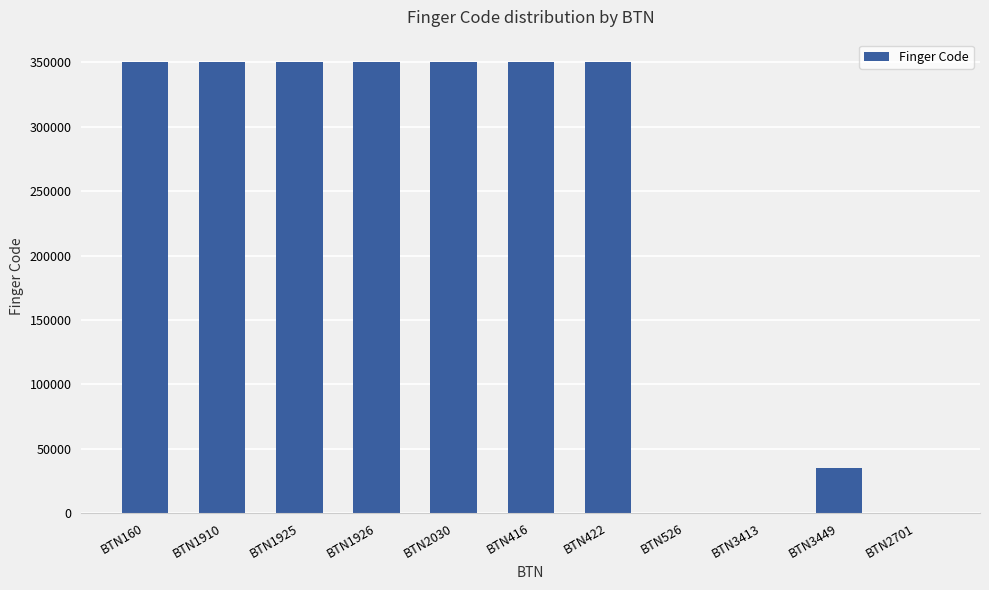

What is the approximate value at BTN1910?

350087